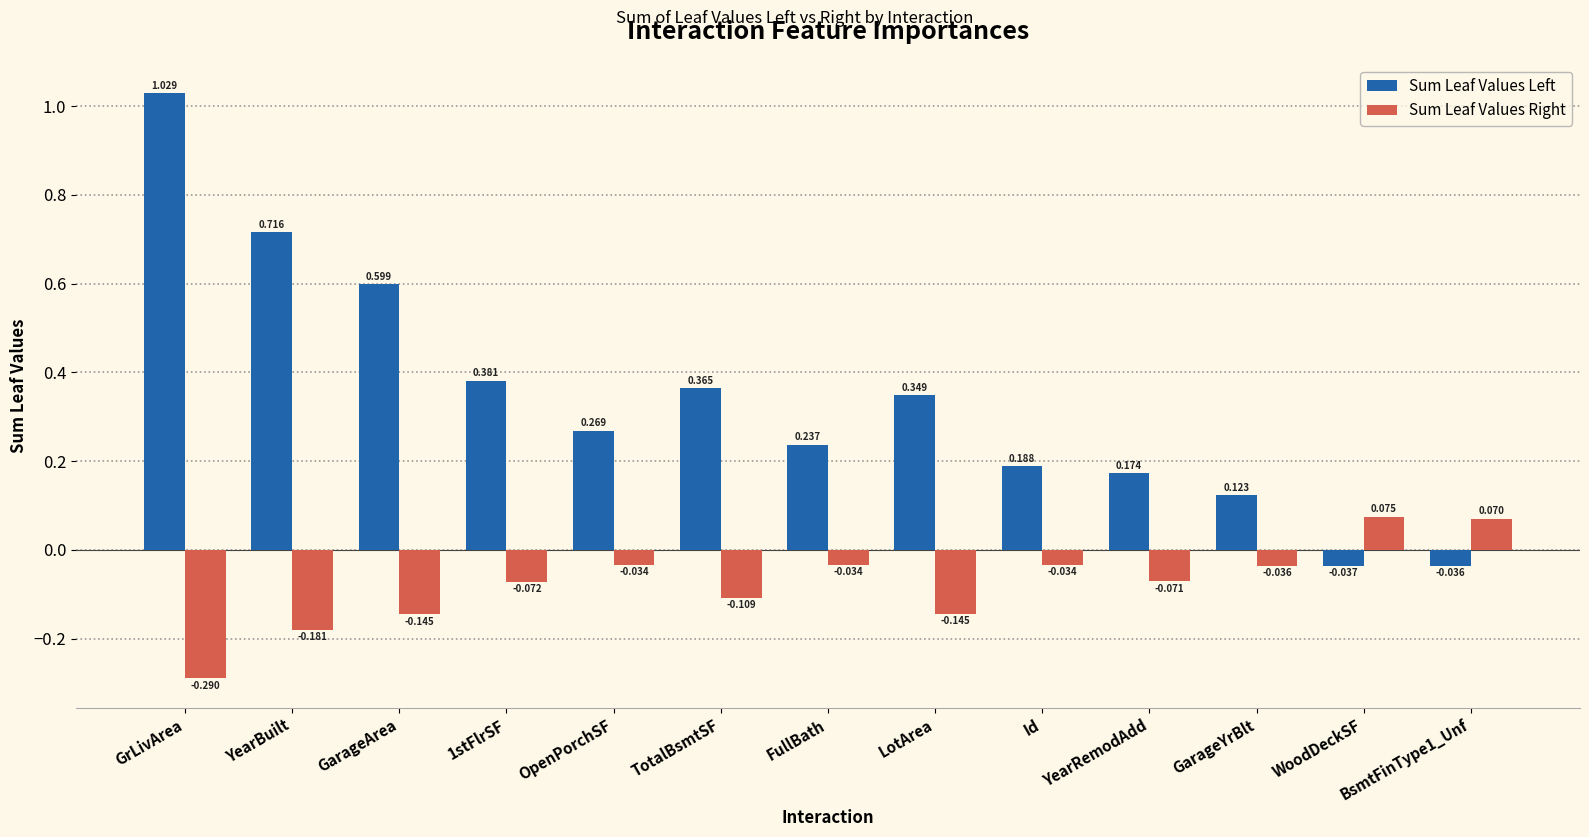

How many data points in Sum Leaf Values Right are less than 0?

11